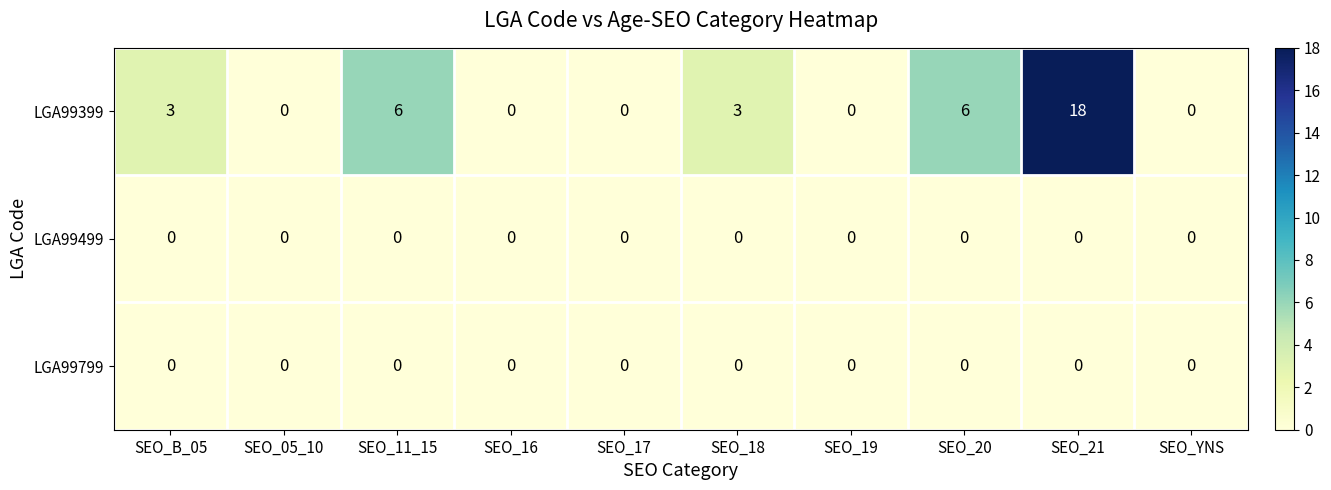

Which series has the widest spread of values?

LGA99399